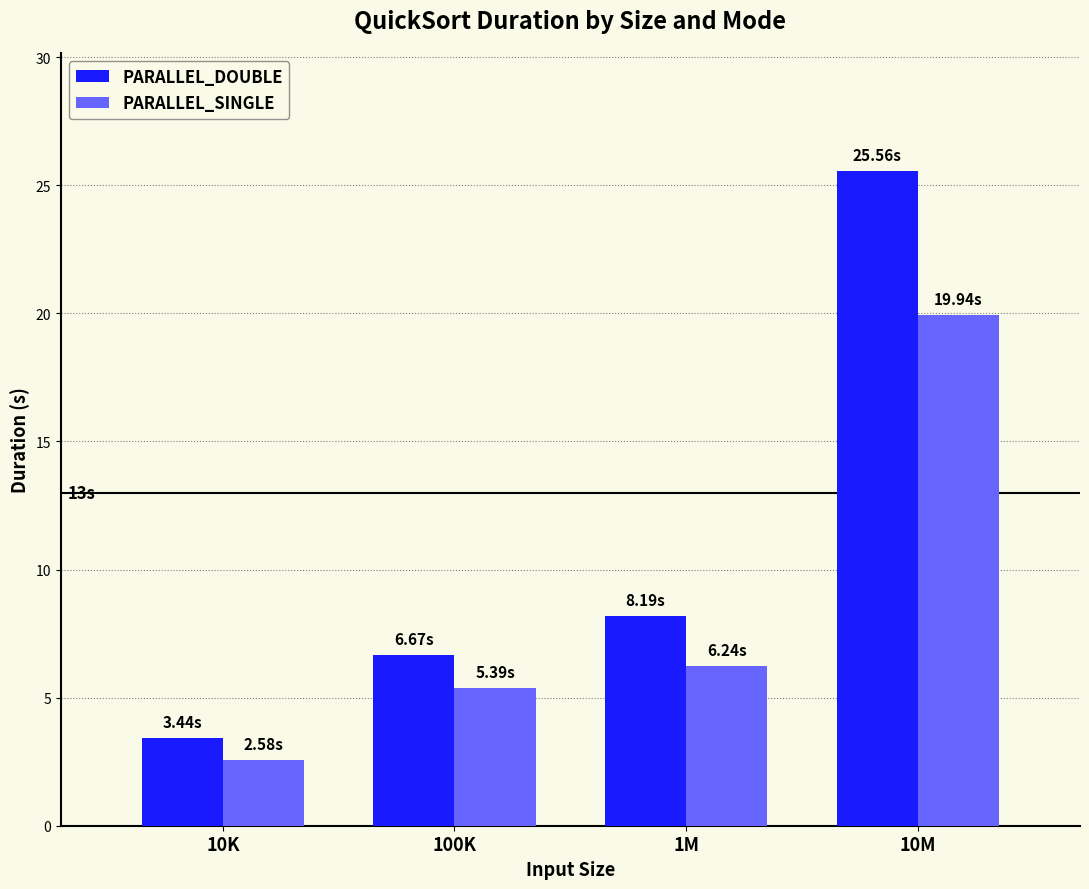

What is the sum of the PARALLEL_DOUBLE values at 10M and 1M?

33.7